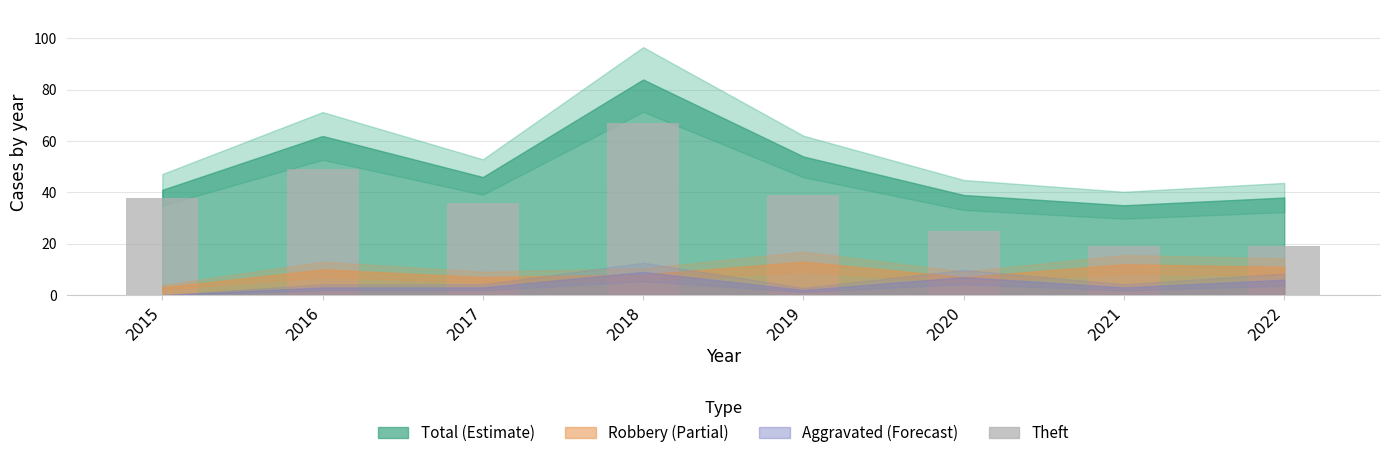

What is the sum of all values?

292